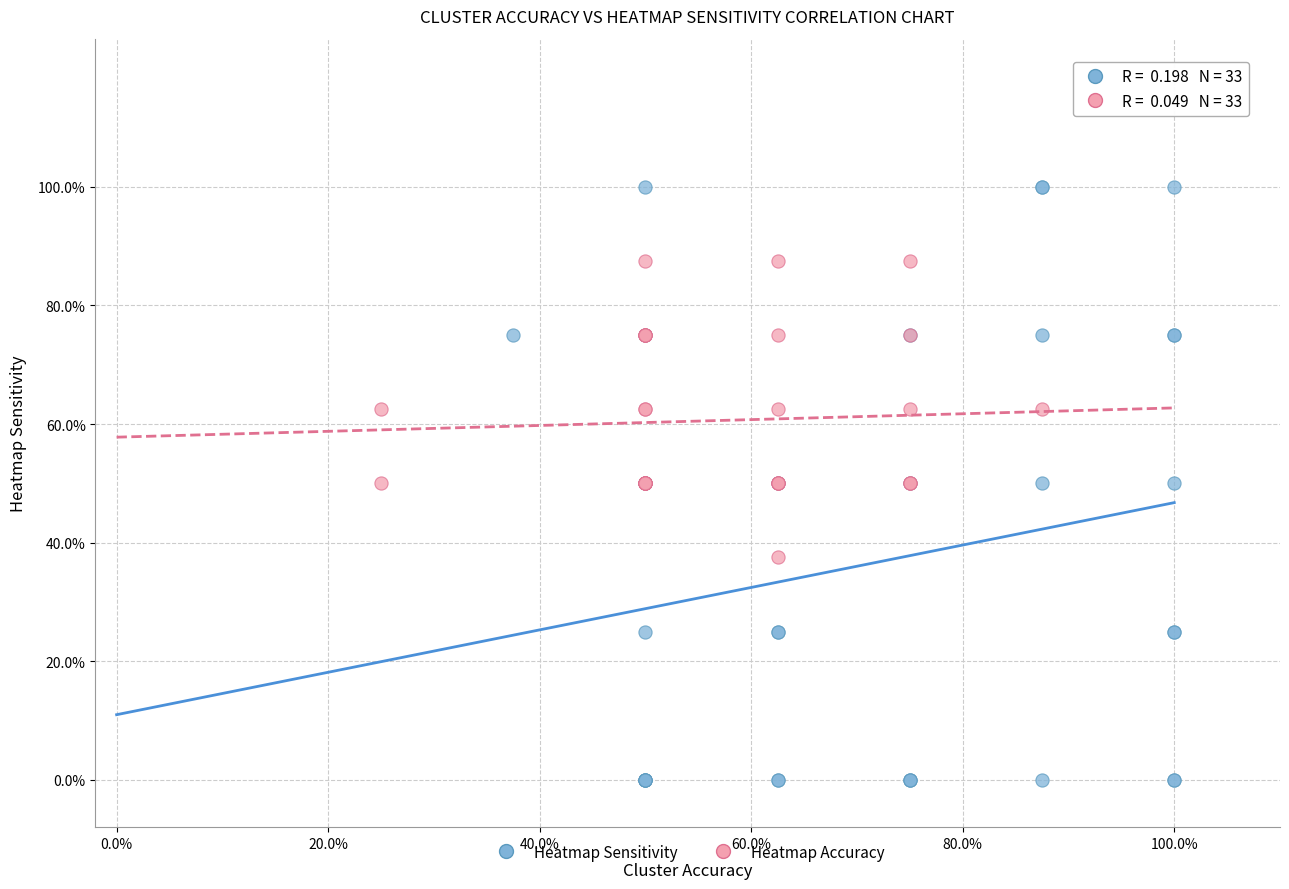

Which series reaches the maximum Y coordinate?

Heatmap Sensitivity